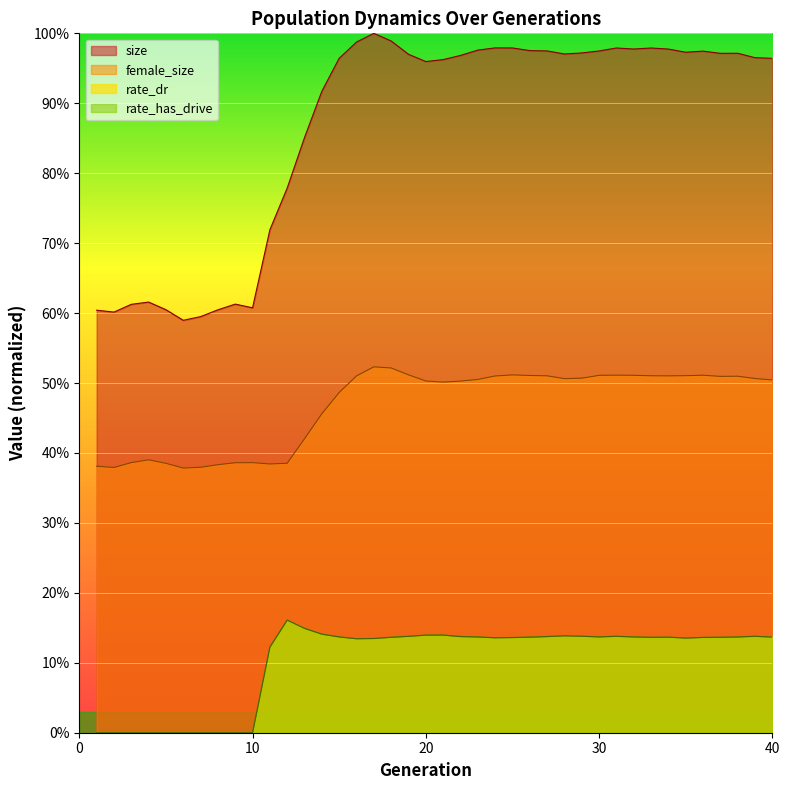

What is the total value across all series at 35?

1.8